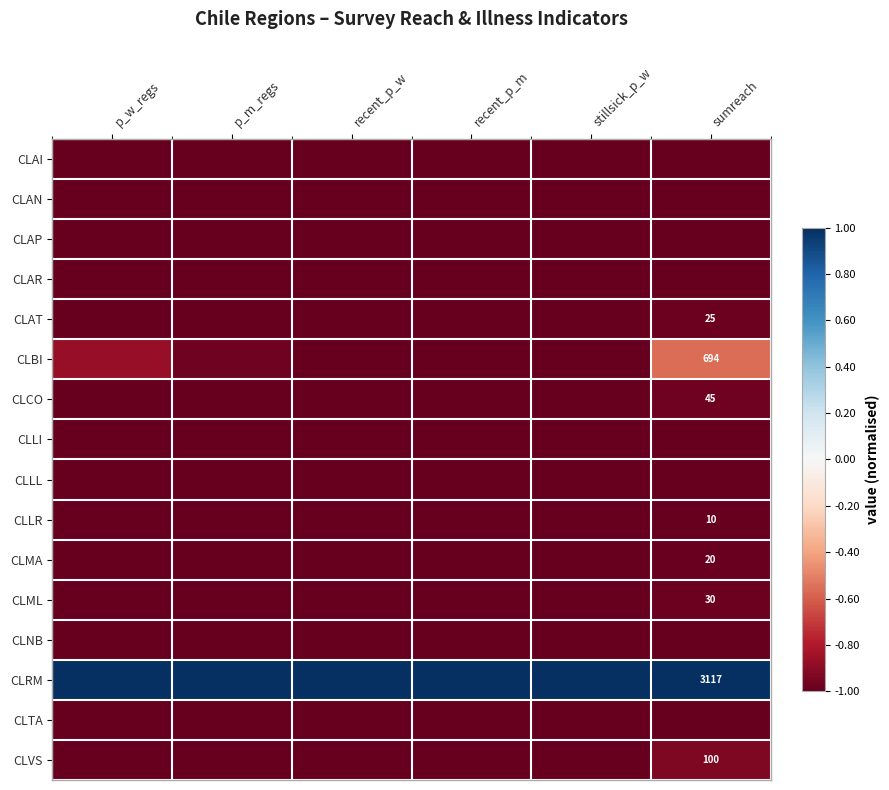

How many data points does each series have?

6